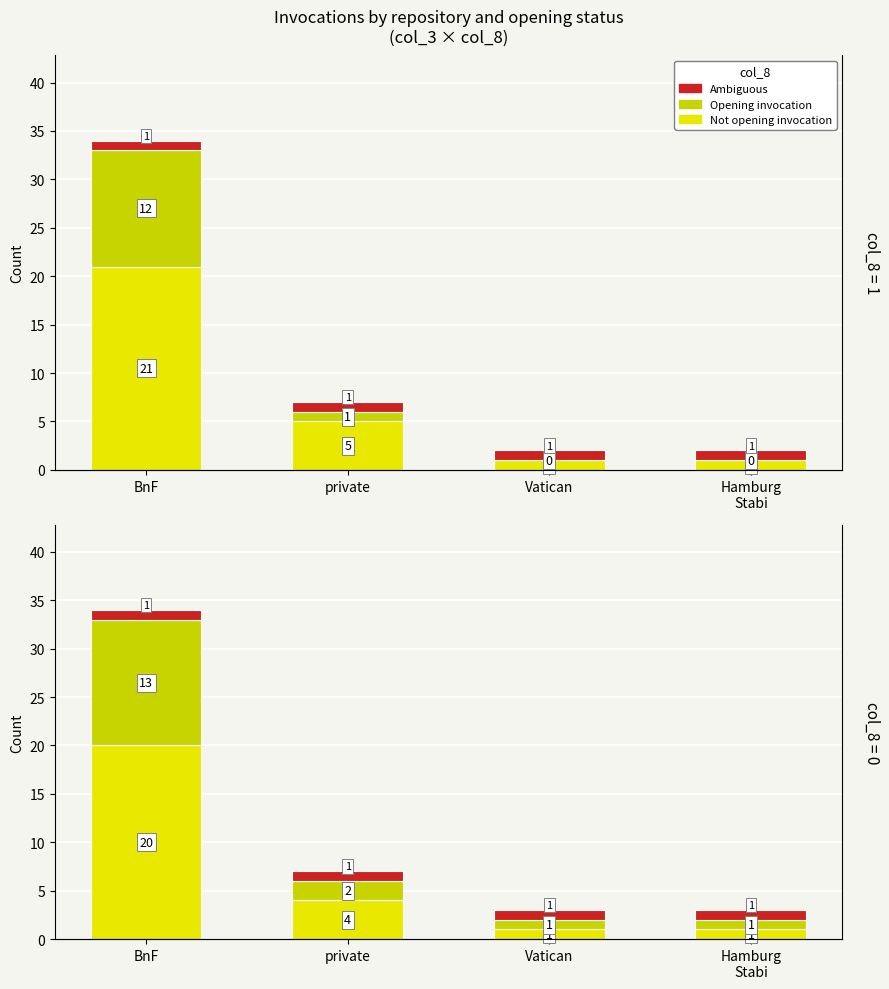

What is the value of the Not opening invocation bar at the 1st from the left?

20